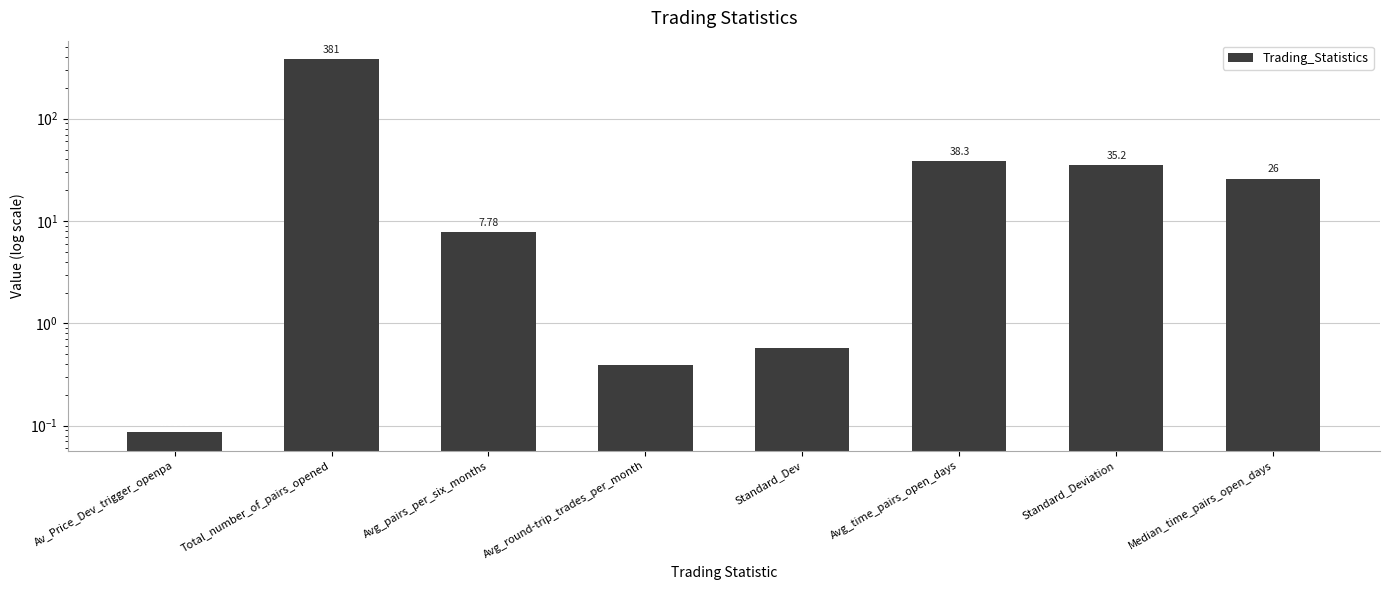

What is the sum of the values at Av_Price_Dev_trigger_openpa and Standard_Dev?

0.7